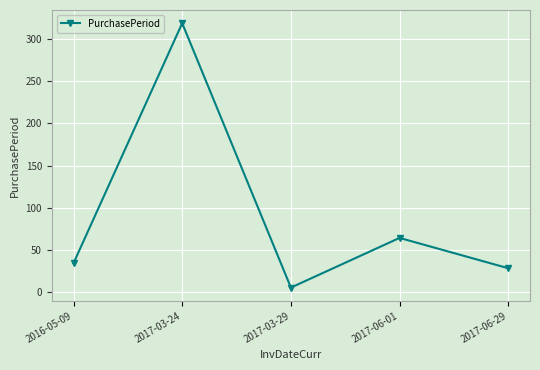

Is it true that the value at 2017-03-24 is 161?

False